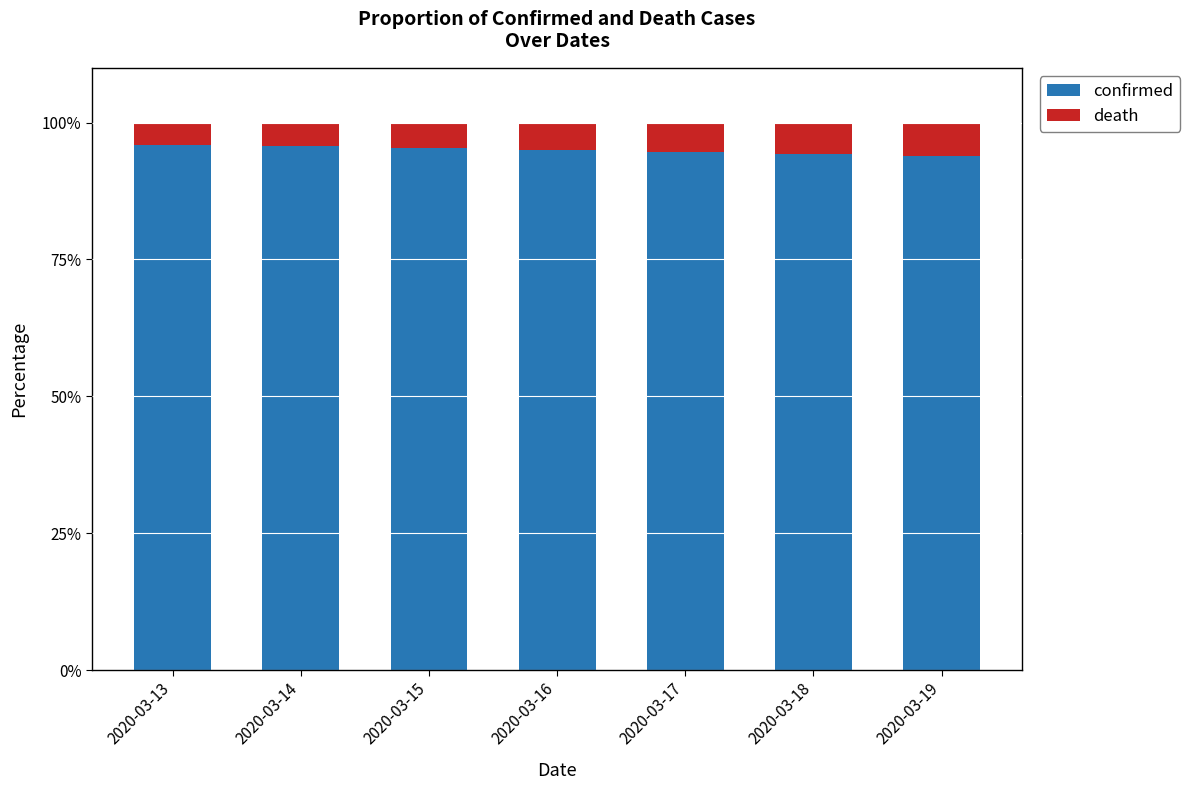

How many distinct data groups are displayed?

2